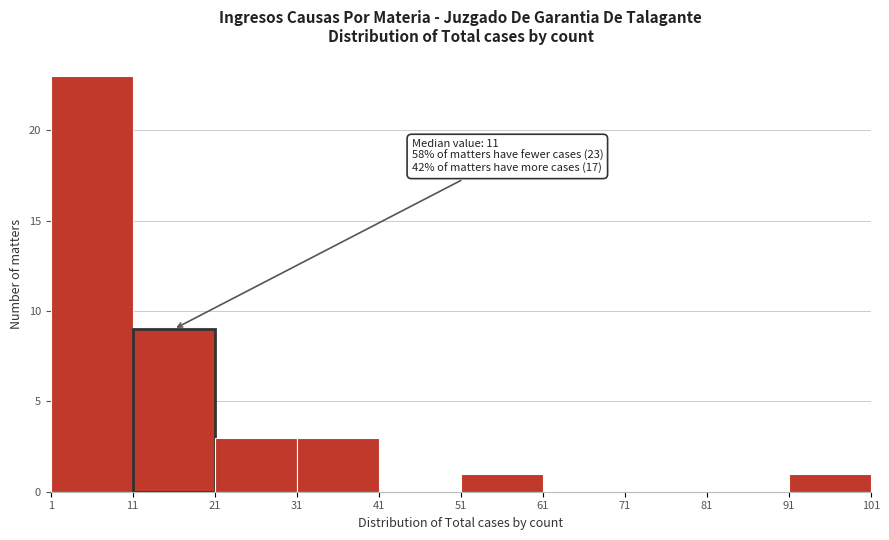

Which range on the x-axis has the tallest bar?

1 to 11